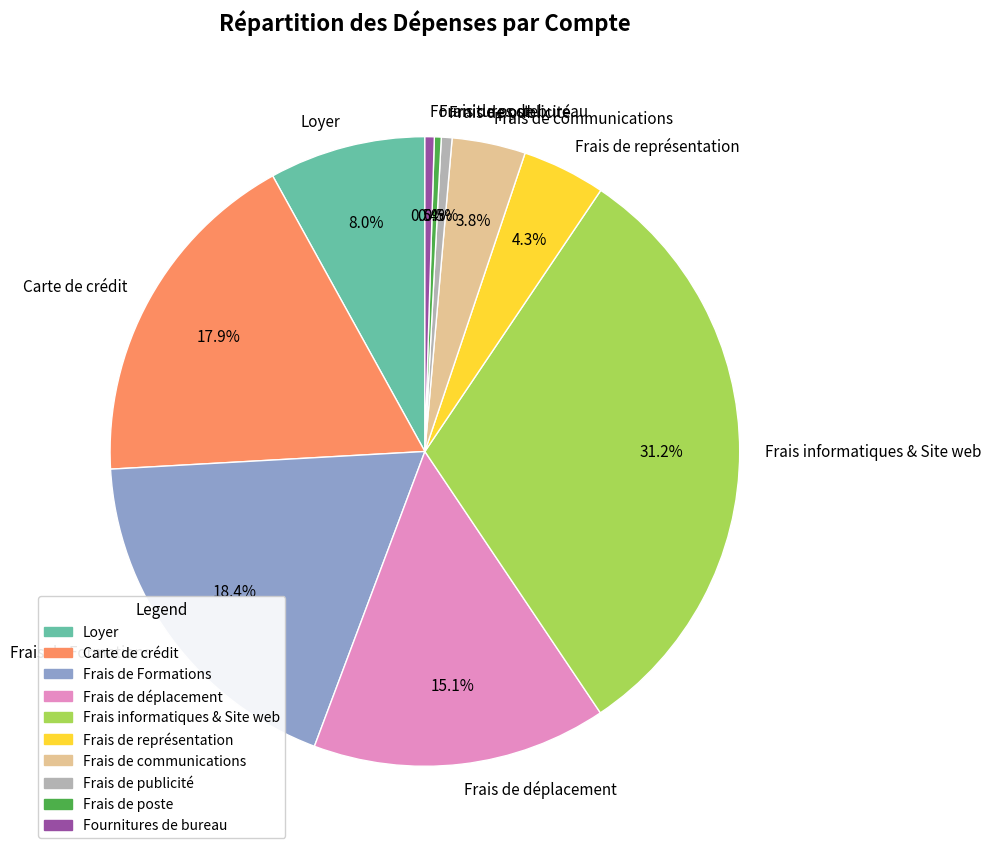

Approximately how many times larger is the value at Frais de communications compared to Loyer?

0.5